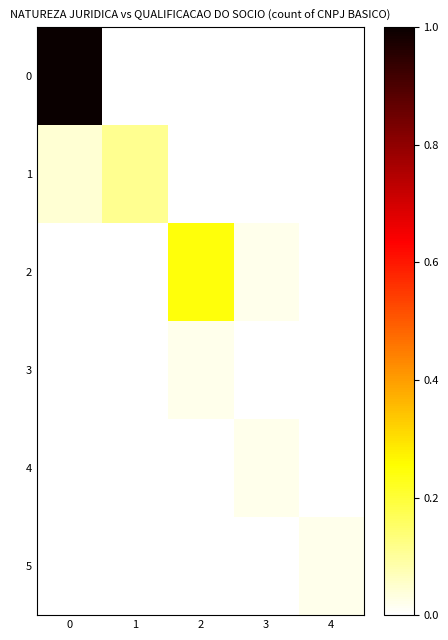

Which series changed the most between 2 and 4?

2